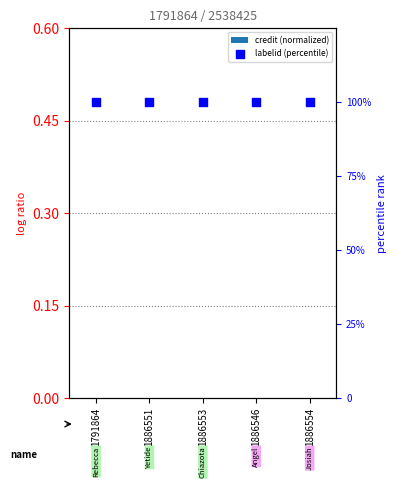

Which series reaches the maximum Y coordinate?

labelid (percentile)